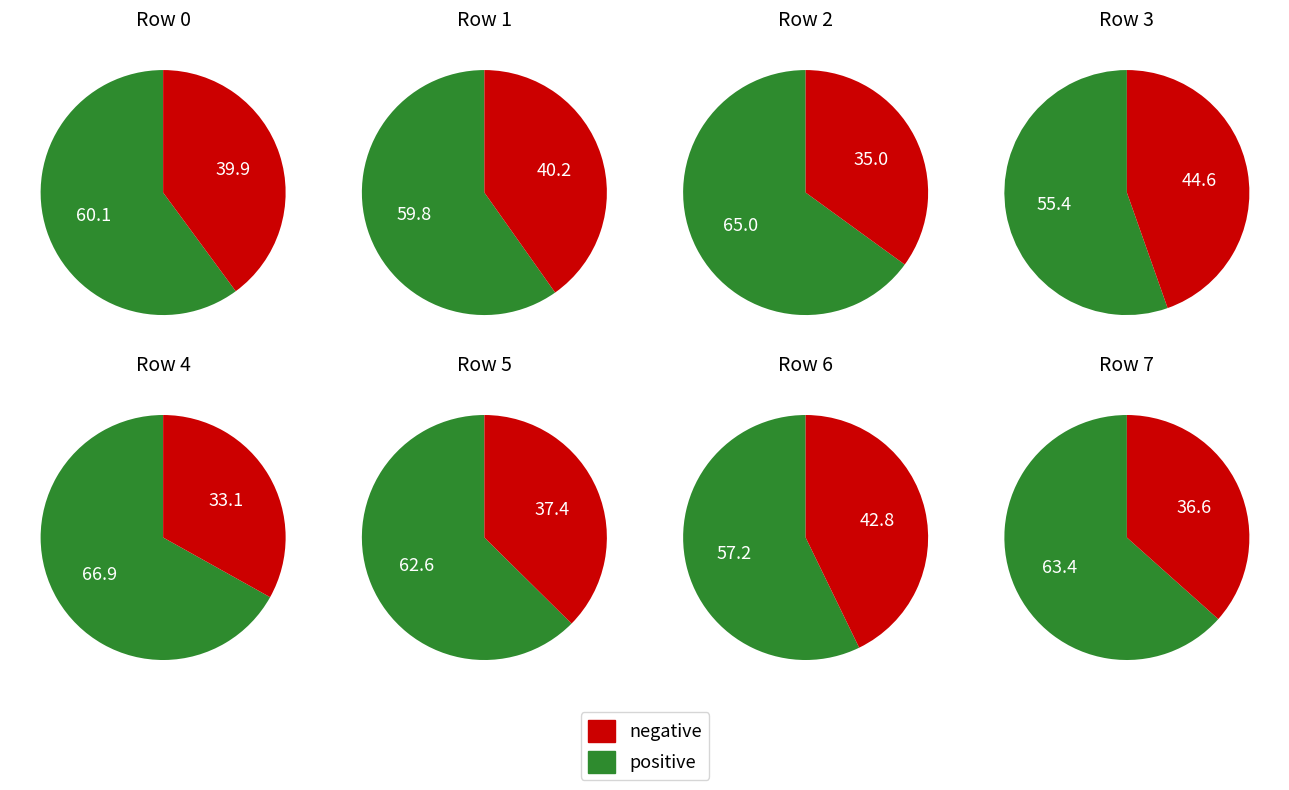

What is the change in value from 2 to 3?

-9.6